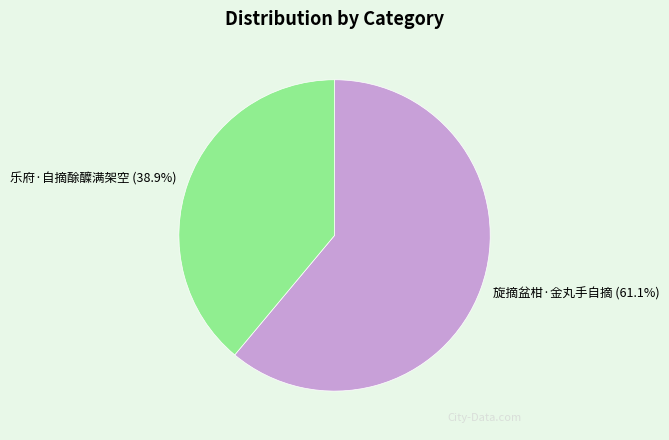

To the nearest percent, what is the average slice percentage?

50%